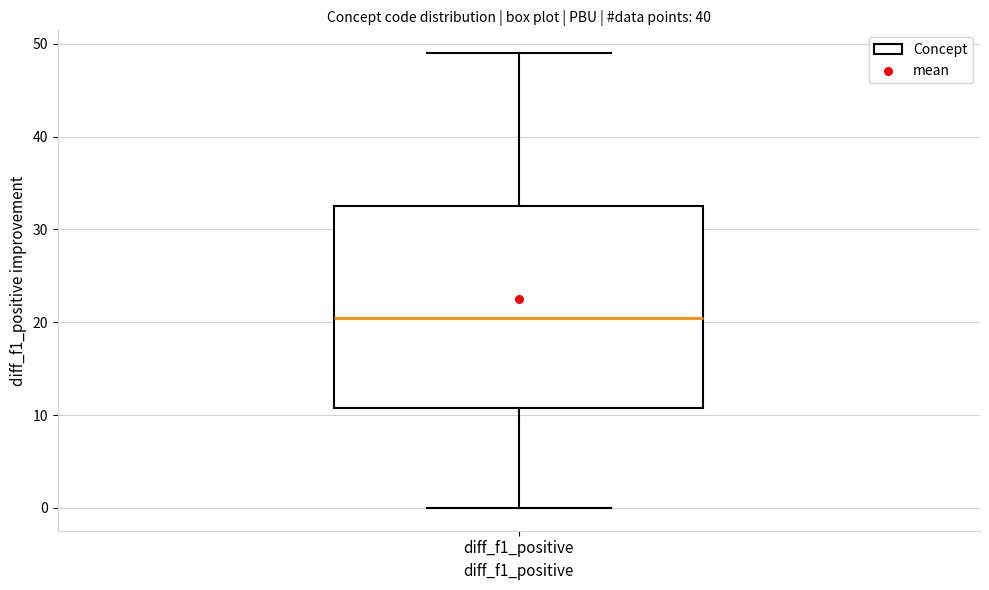

Where does the median line of the box for diff_f1_positive sit on the y-axis? The values are not printed on the chart, so give them approximately, as read against the axis.

21